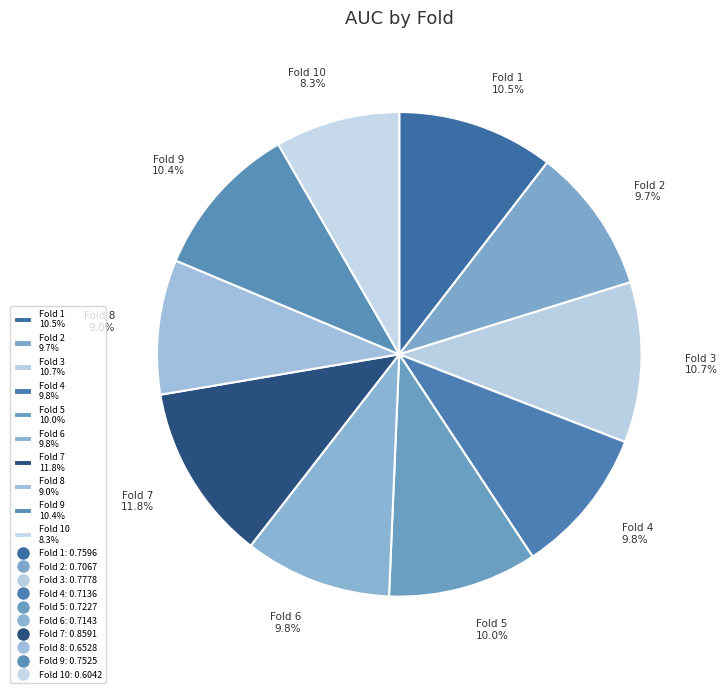

Is the sum of Fold 6 9.8% and Fold 4 9.8% greater than half?

No